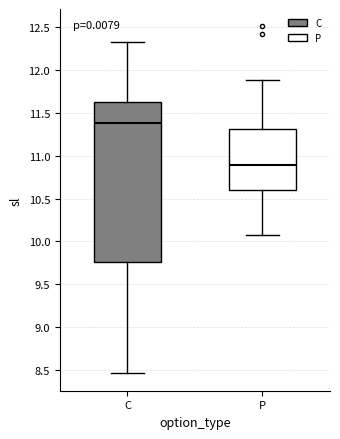

Which box has the highest median line?

C